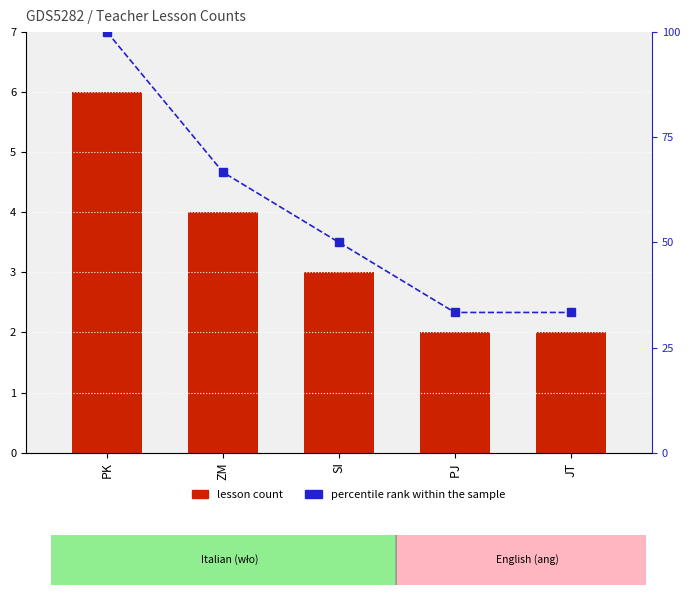

At ZM, list the series in order from largest to smallest.

percentile rank within the sample, lesson count